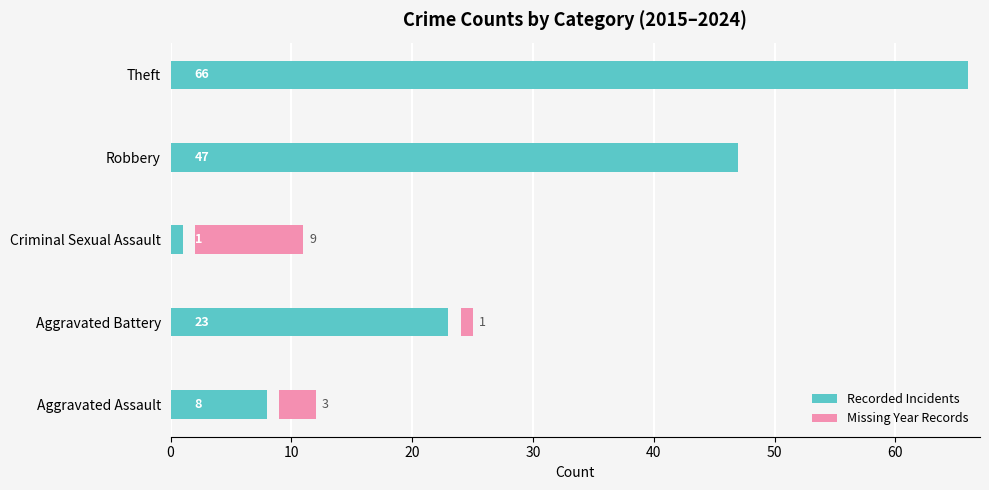

What is the average value of the Missing Year Records series?

3